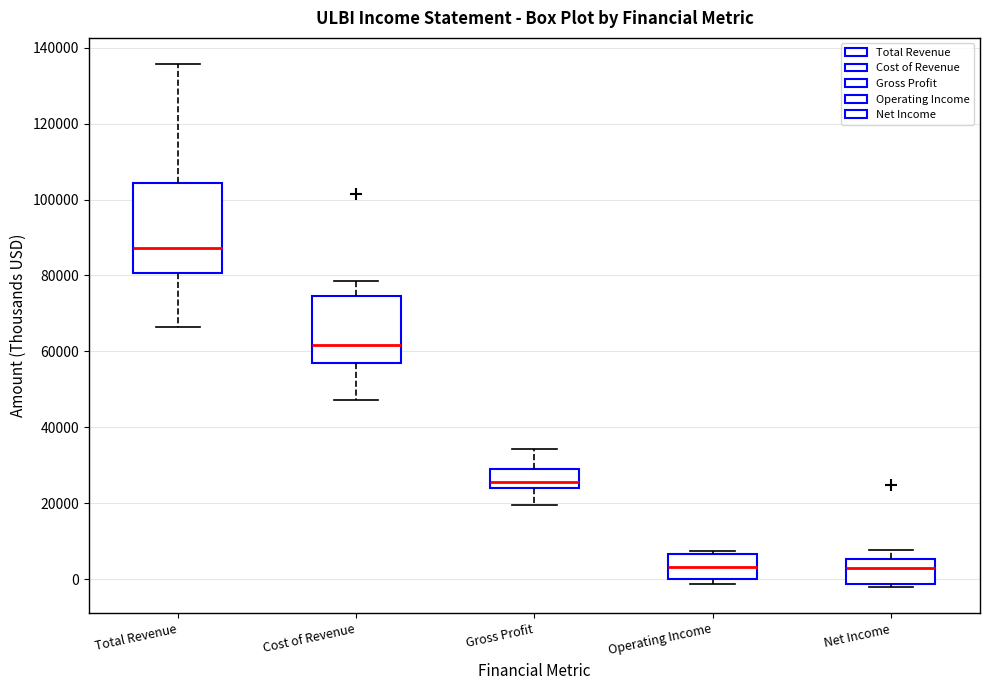

Reading left to right, transcribe this box plot: for each box, give where its median line is, the range the box spans, and where its two whiskers end, as read against the y-axis. The values are not printed on the chart, so give them approximately, as read against the axis.

Total Revenue: median 88000, box 80000 to 104000, whiskers 66000 to 136000
Cost of Revenue: median 62000, box 56000 to 74000, whiskers 48000 to 78000
Gross Profit: median 26000, box 24000 to 28000, whiskers 20000 to 34000
Operating Income: median 4000, box 0 to 6000, whiskers -2000 to 8000
Net Income: median 2000, box -2000 to 6000, whiskers -2000 (just below the box's lower edge) to 8000